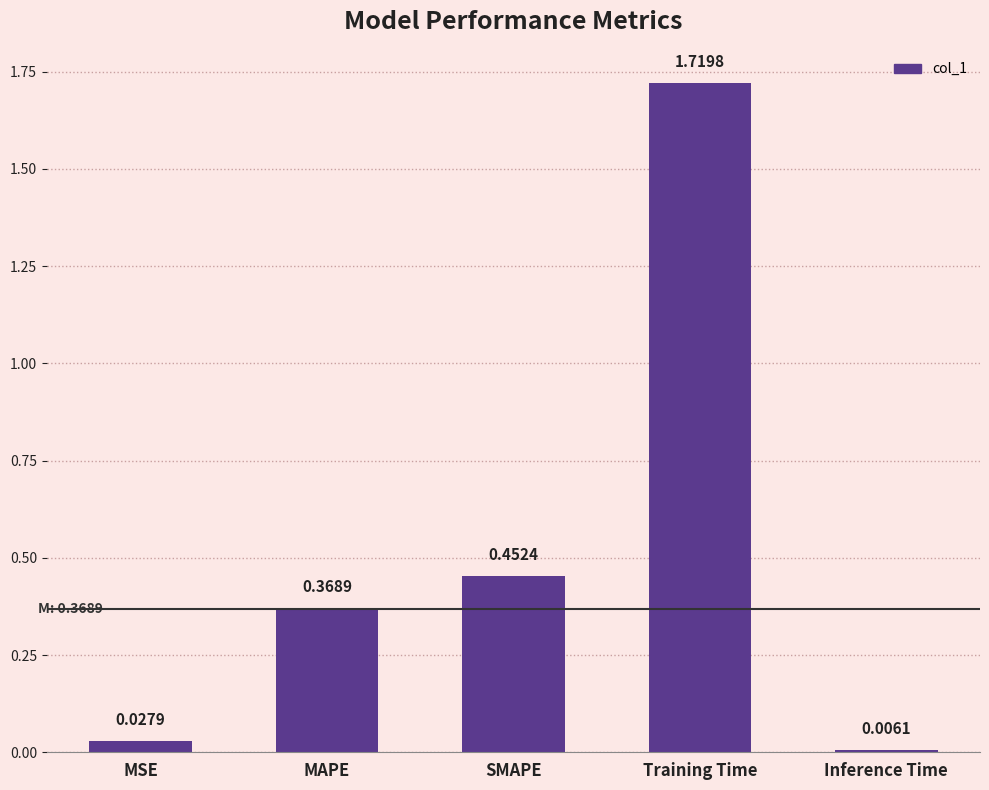

What is the sum of all values?

2.6